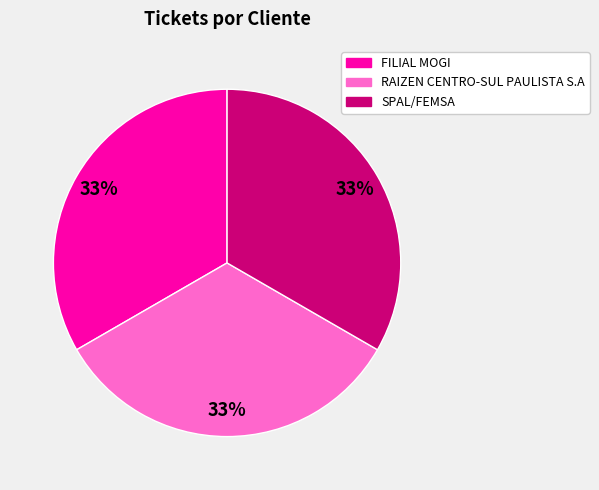

True or false: FILIAL MOGI accounts for 19% of the total.

False